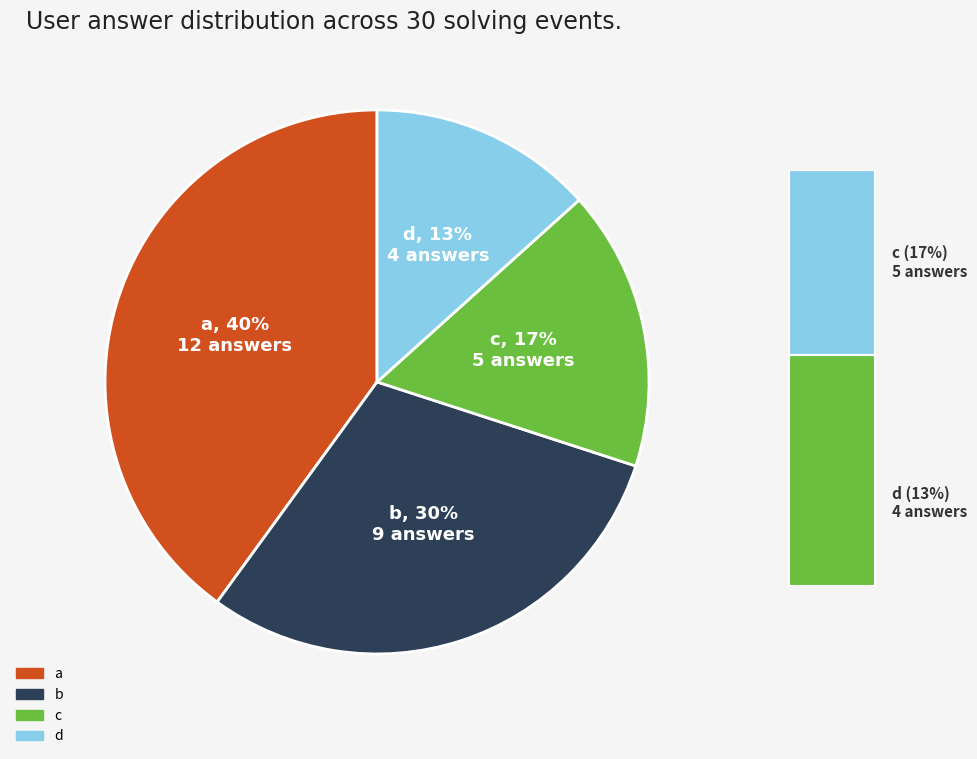

To the nearest percent, what is the combined percentage of a and c?

57%